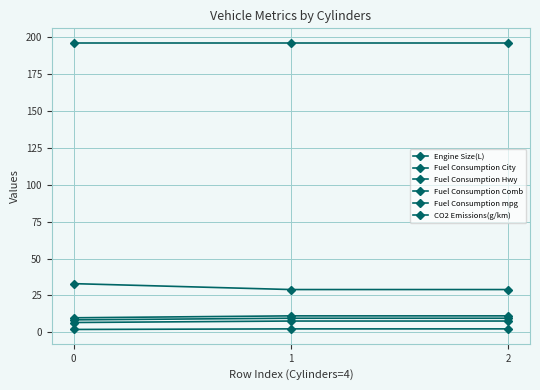

List the labels in order of Fuel Consumption City value, smallest first.

0, 1, 2